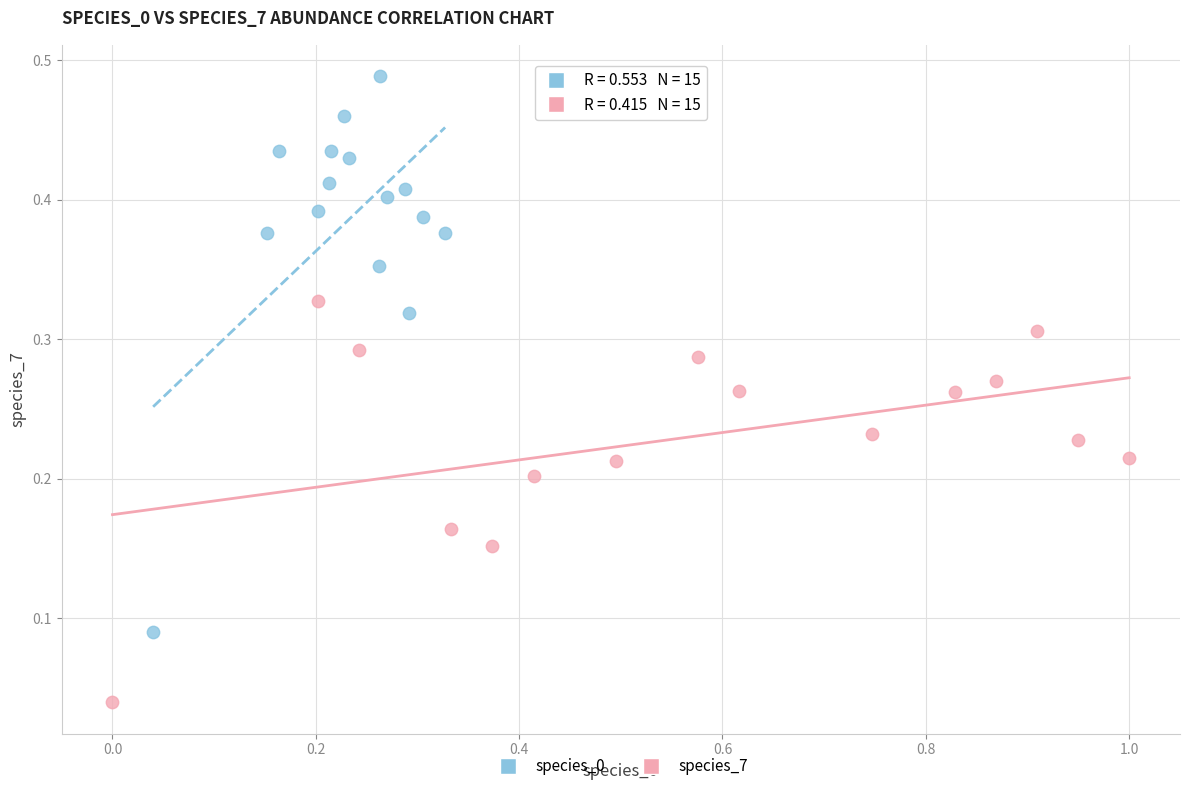

Which series reaches the minimum Y coordinate?

species_7